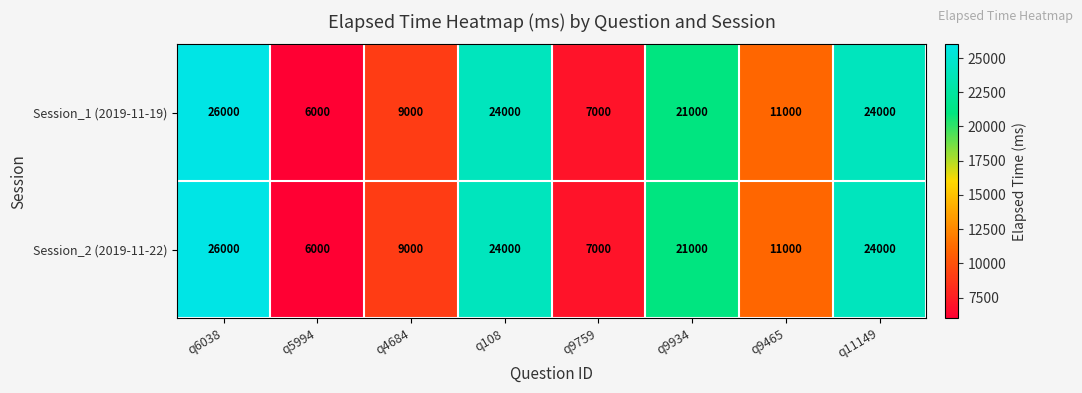

How many distinct data groups are displayed?

2